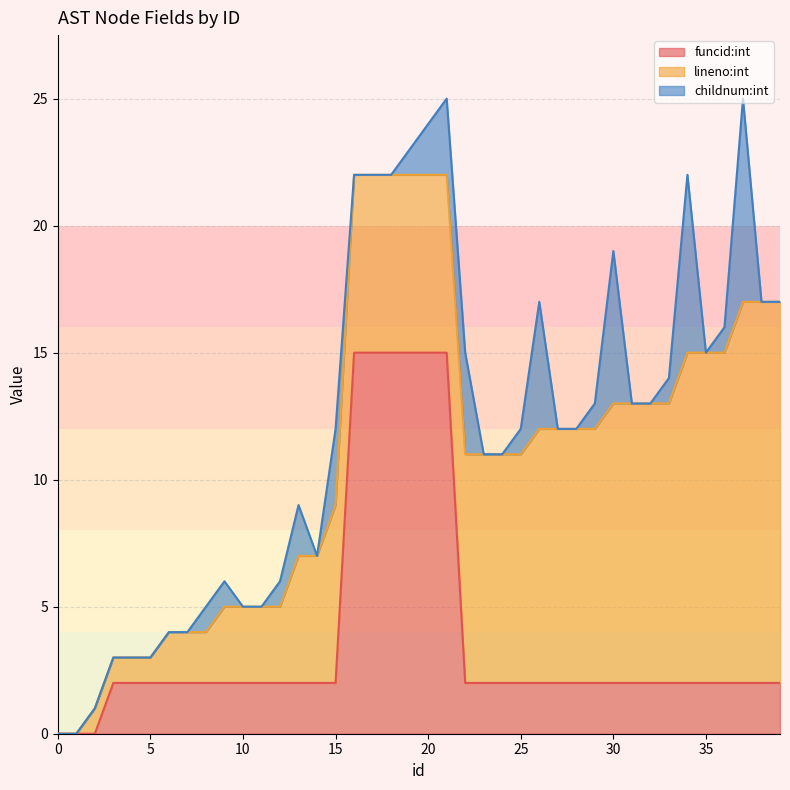

What is the value of the lineno:int point at the 17th from the left?

7